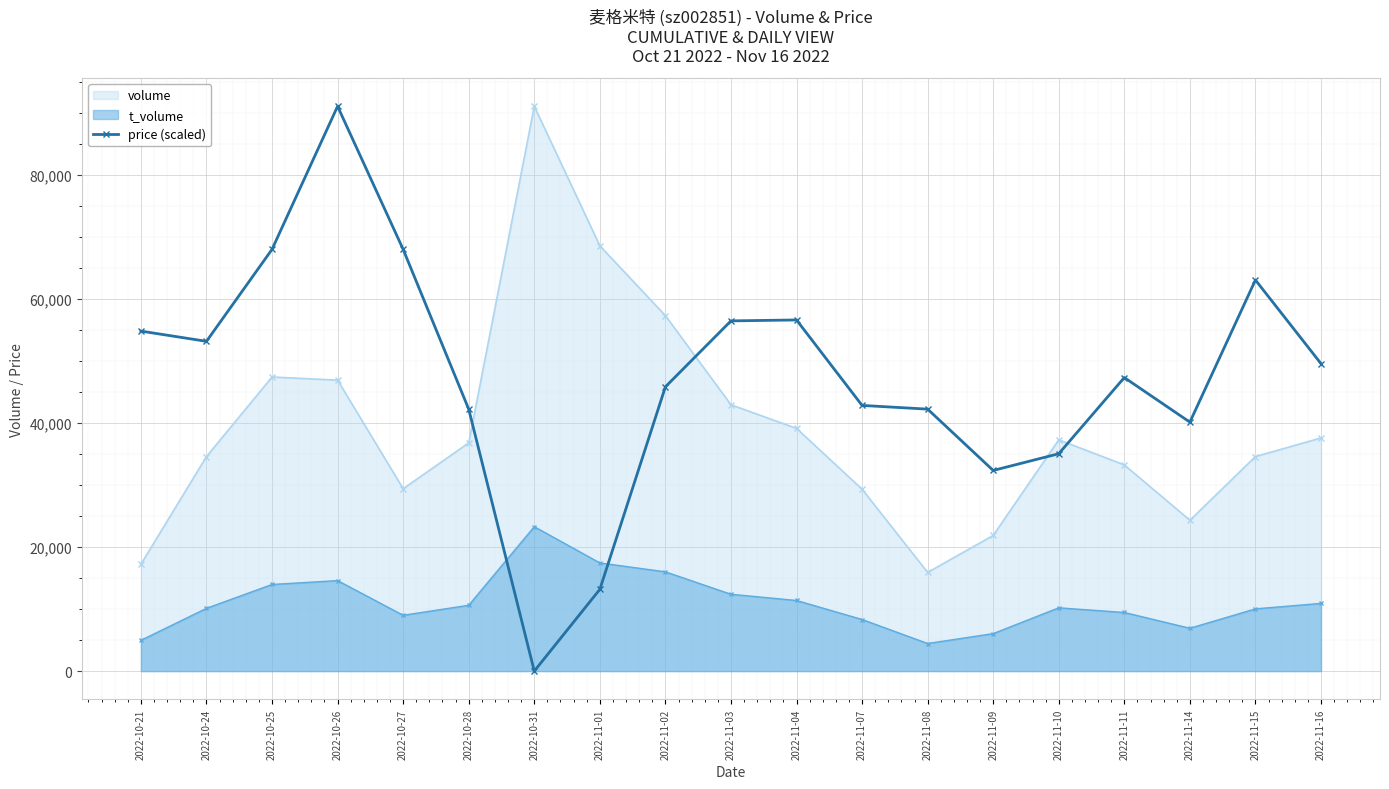

Which category has the lowest value across all series?

2022-10-31